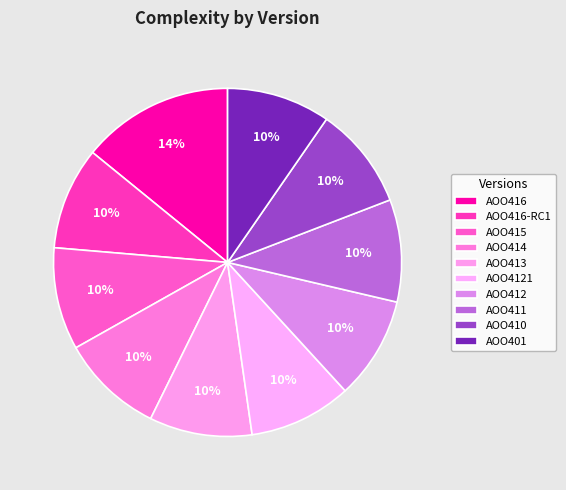

The AOO415 slice represents 10% of the pie. True or false?

True